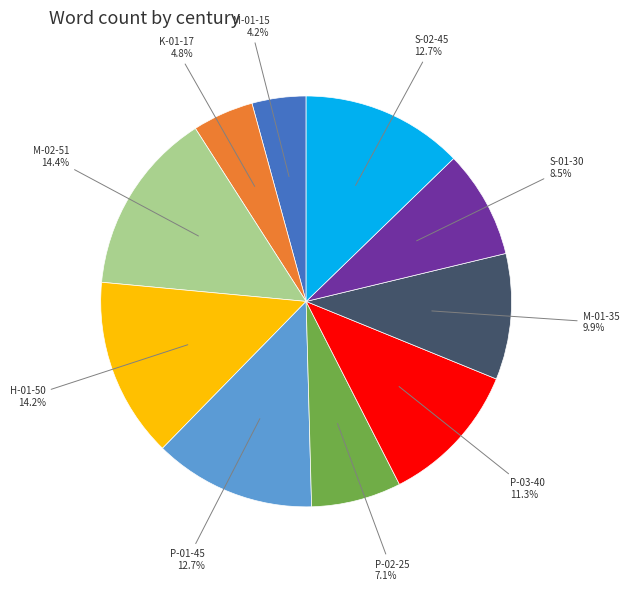

Is there any slice that represents more than half of the pie?

No